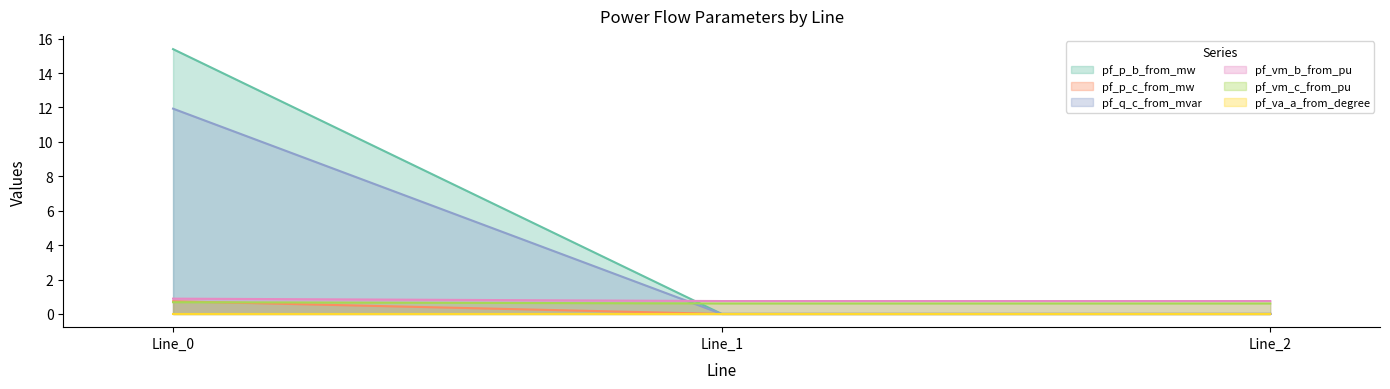

How many distinct data groups are displayed?

6